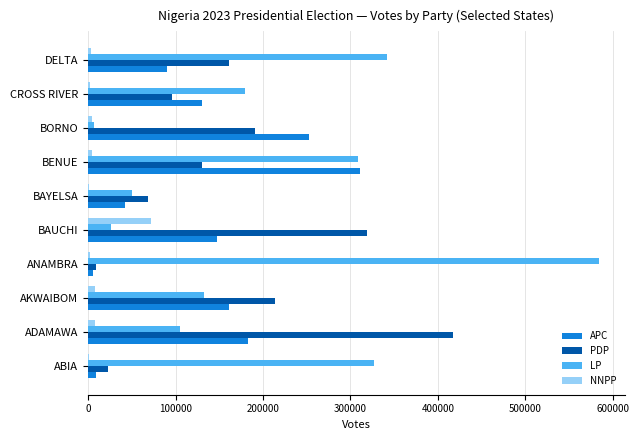

Which series has the largest total across all categories?

LP